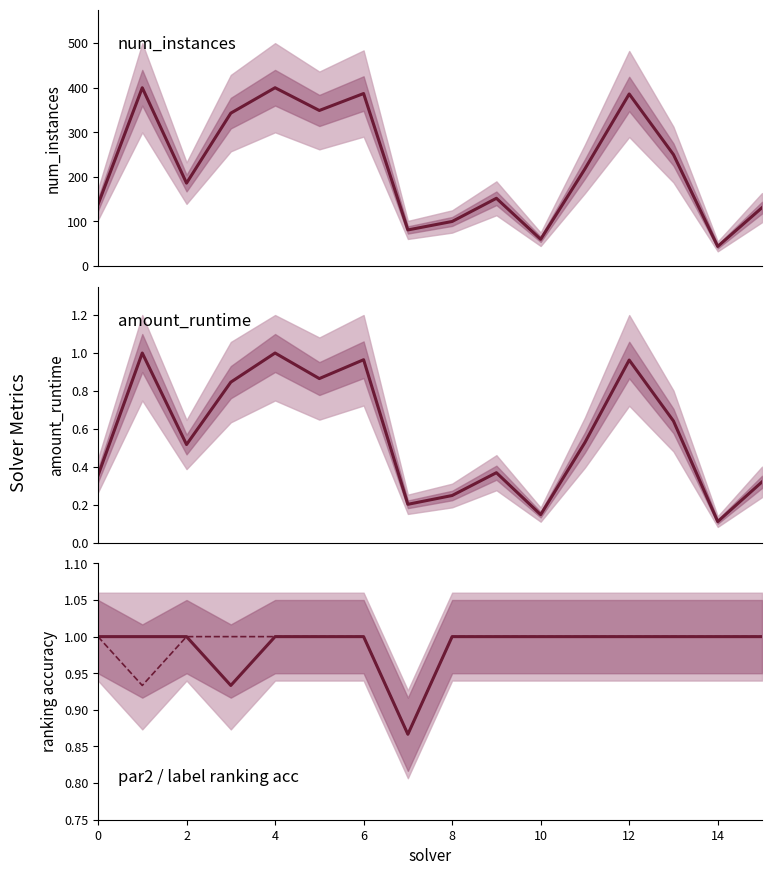

What is the label of the 4th point from the left?

6